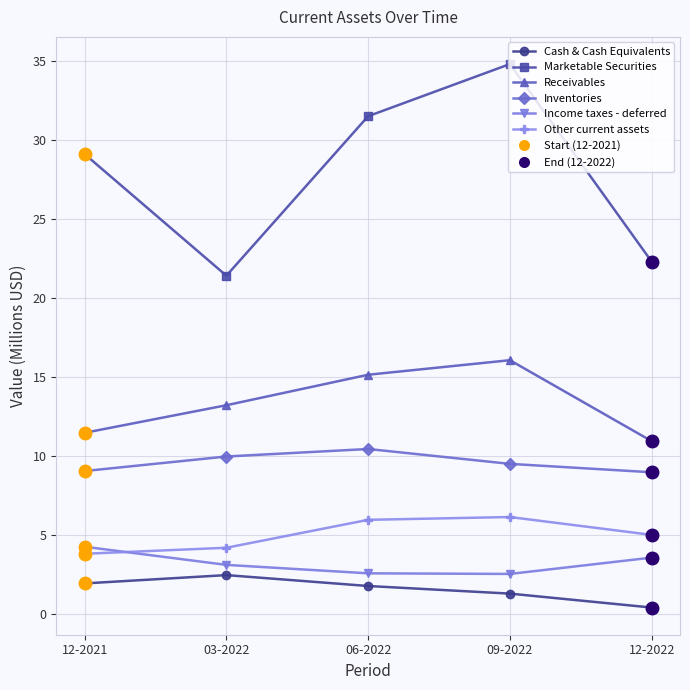

True or false: Income taxes - deferred and Receivables cross at least once.

False